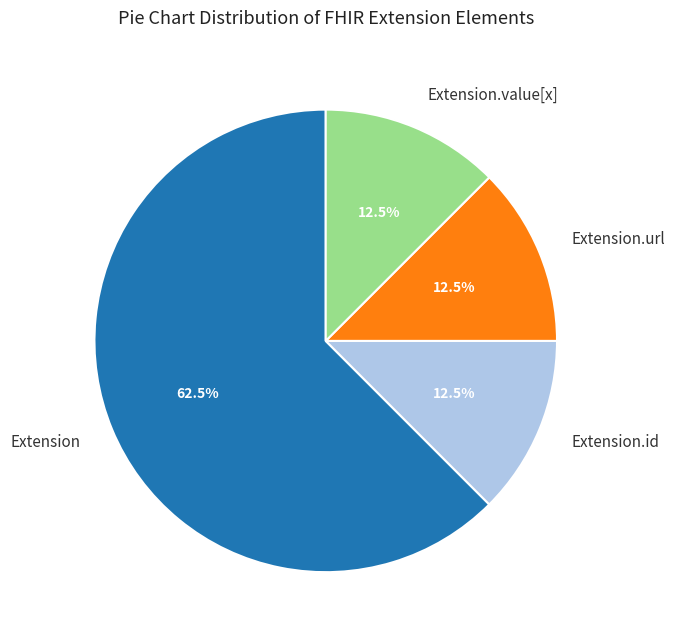

Count the number of slices in the pie.

4